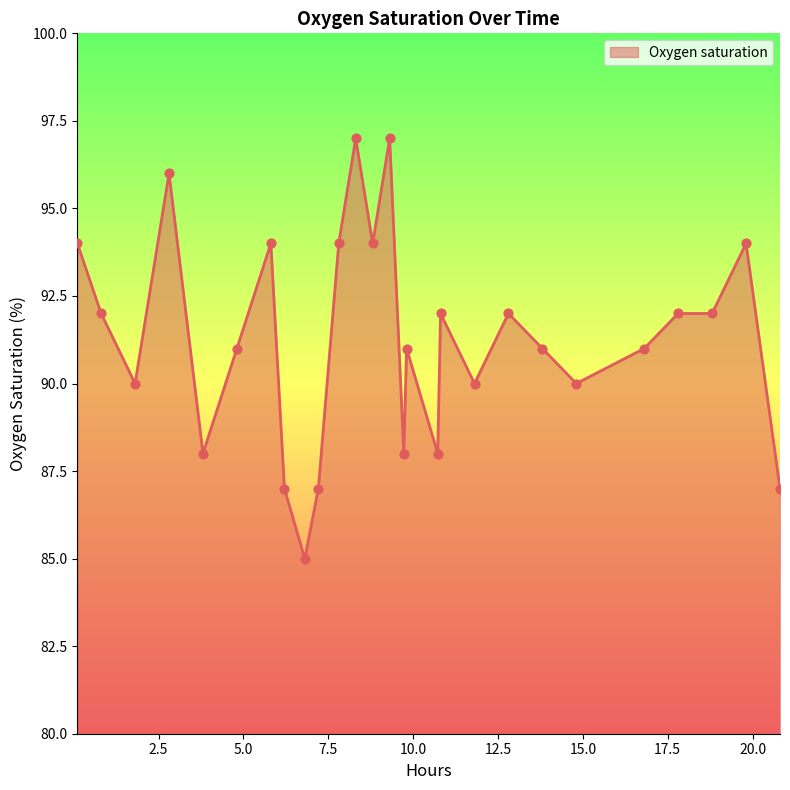

What is the greatest value displayed?

97